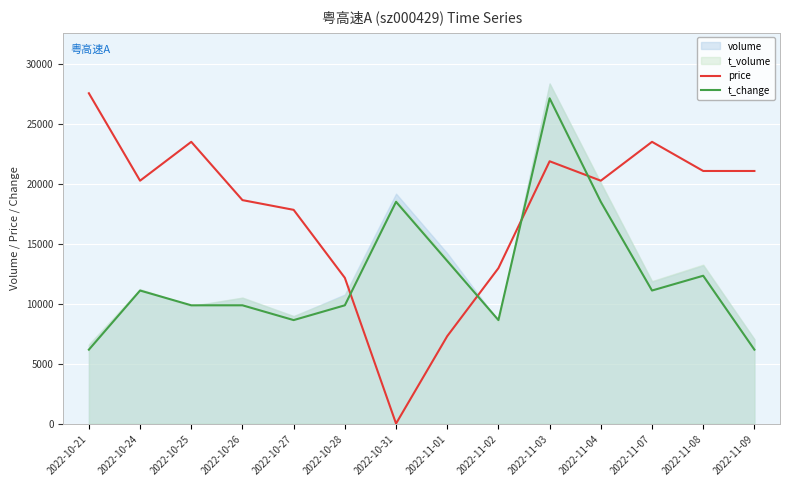

How many lines are shown in the chart?

2